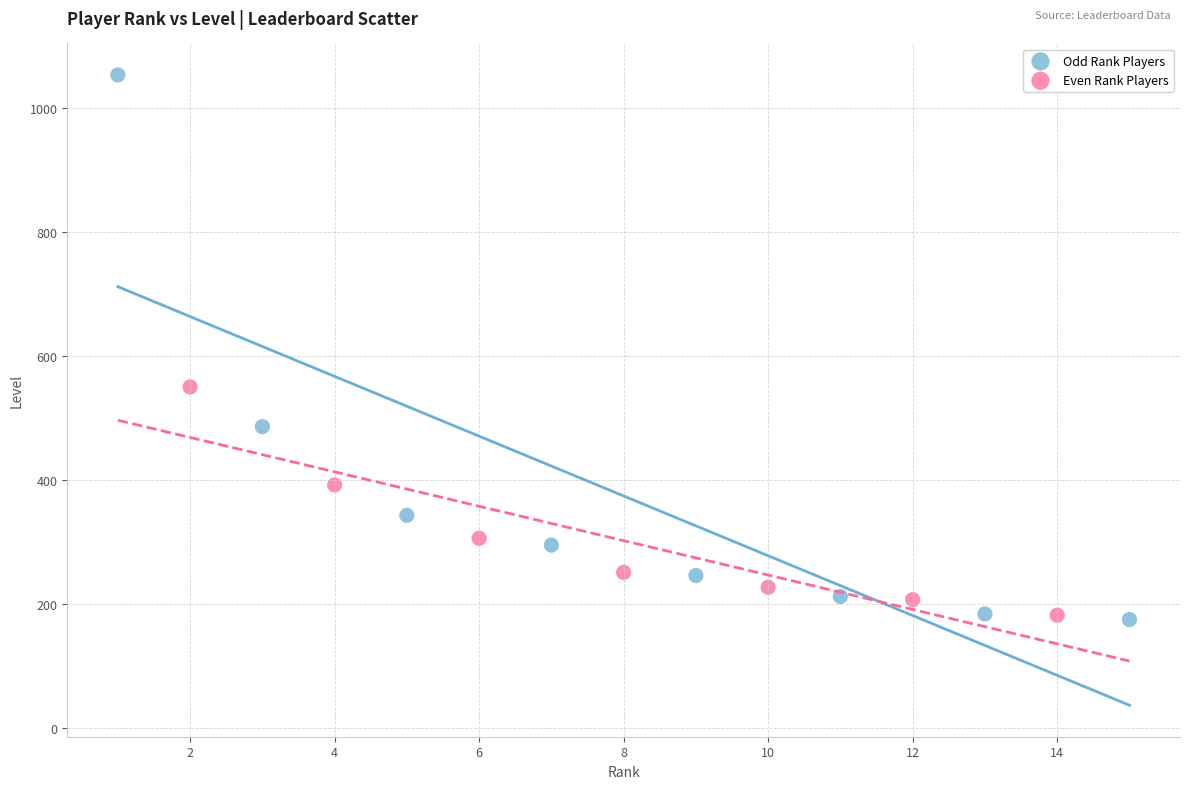

Which series reaches the maximum Y coordinate?

Odd Rank Players